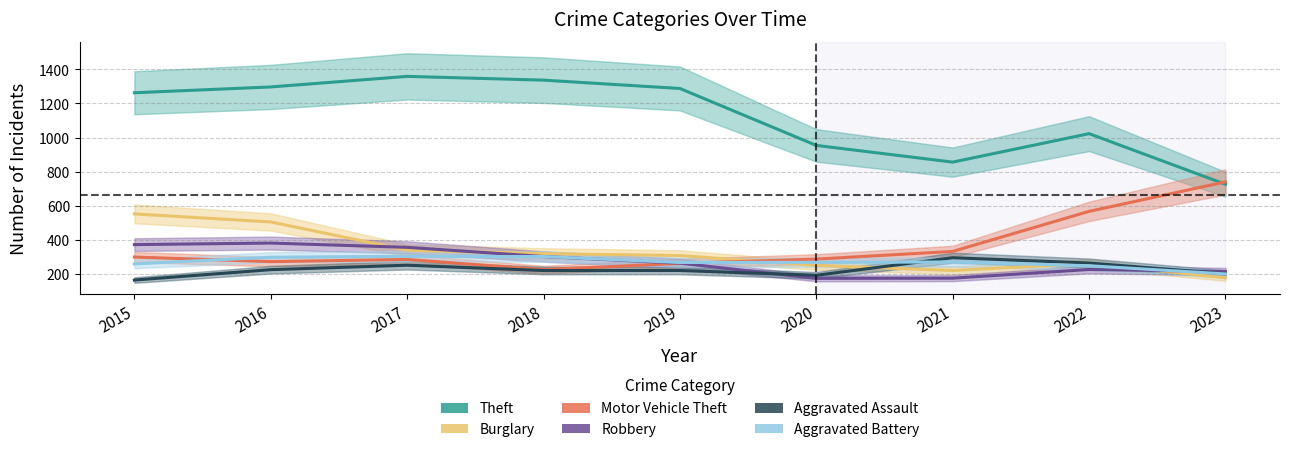

What is the lowest value of the Motor Vehicle Theft series?

225